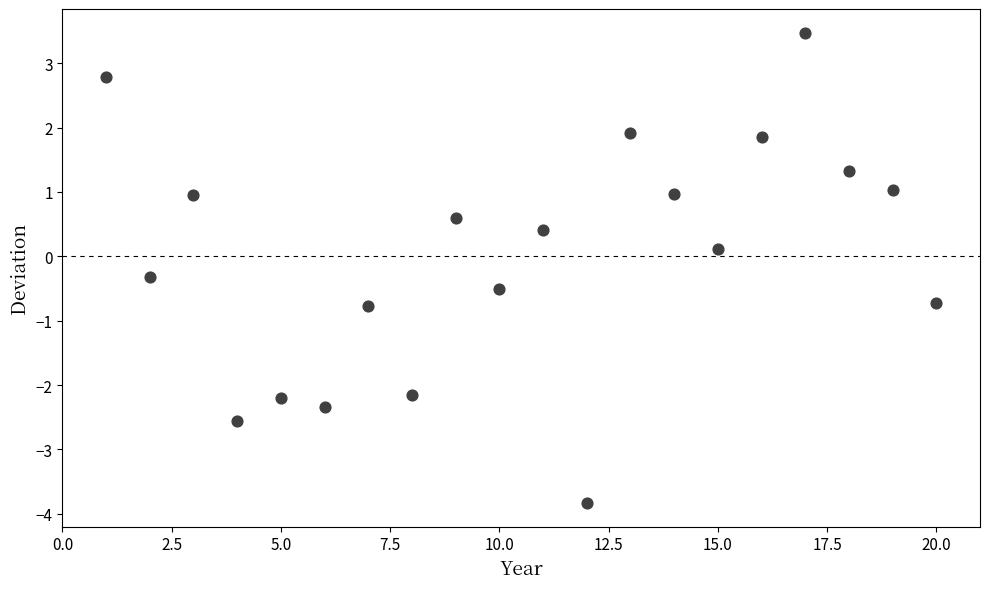

What is the range of Y values (max minus min)?

7.3